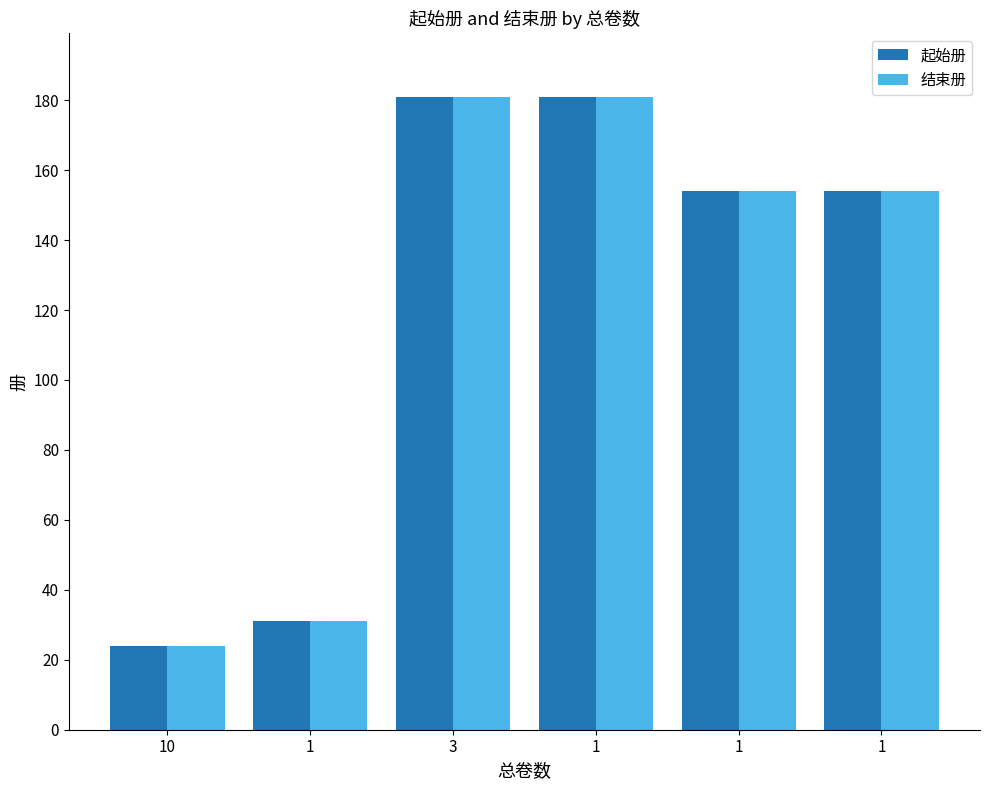

What is the label of the 5th bar from the right?

1